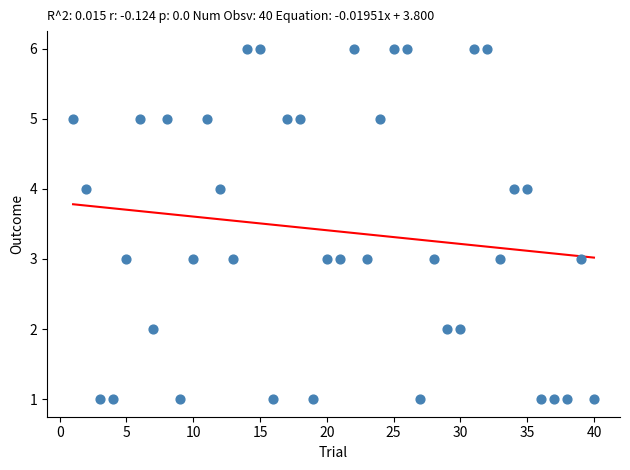

What is the range of X values (max minus min)?

39